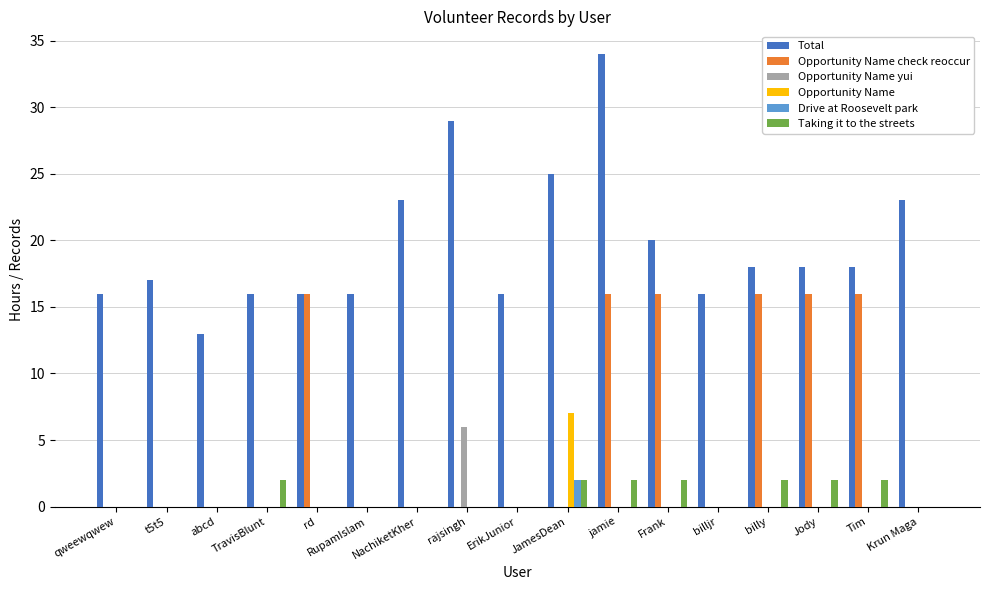

At which category does the chart reach its peak across all series?

jamie